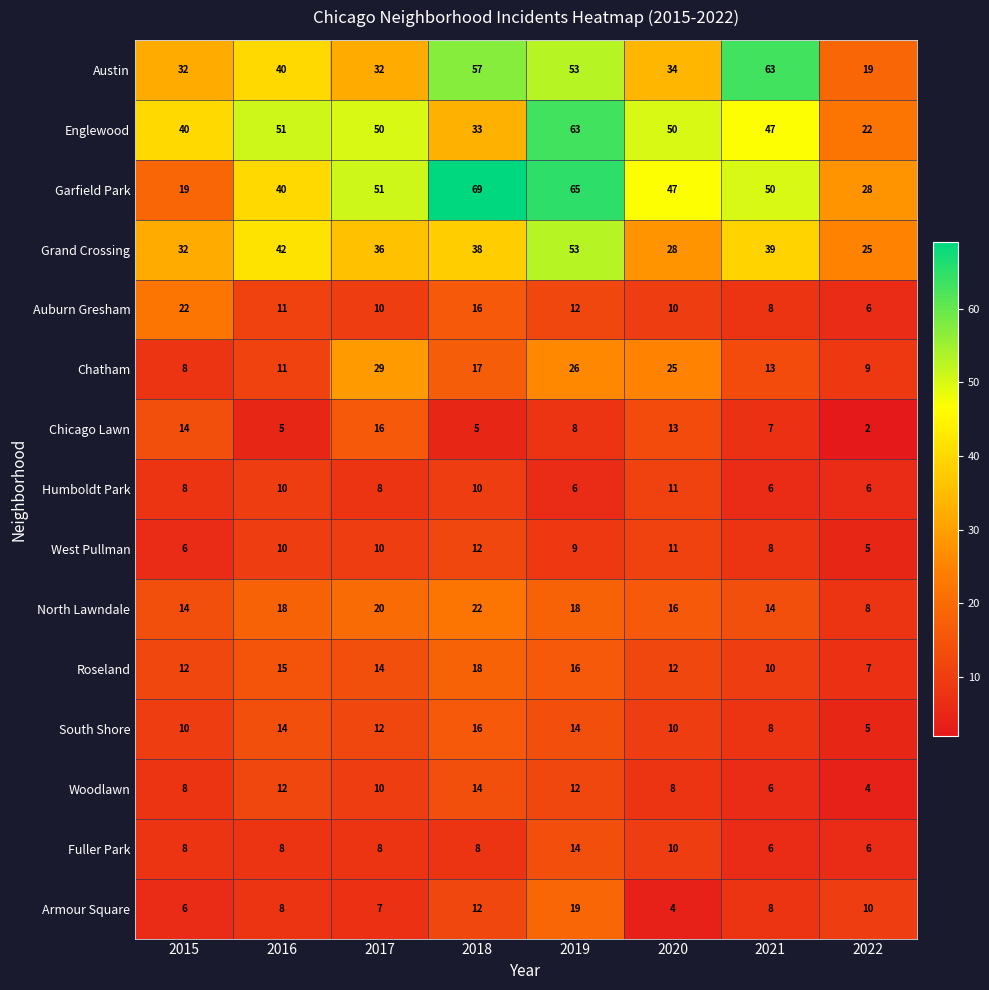

What is the difference between the maximum and minimum values in the Armour Square series?

15